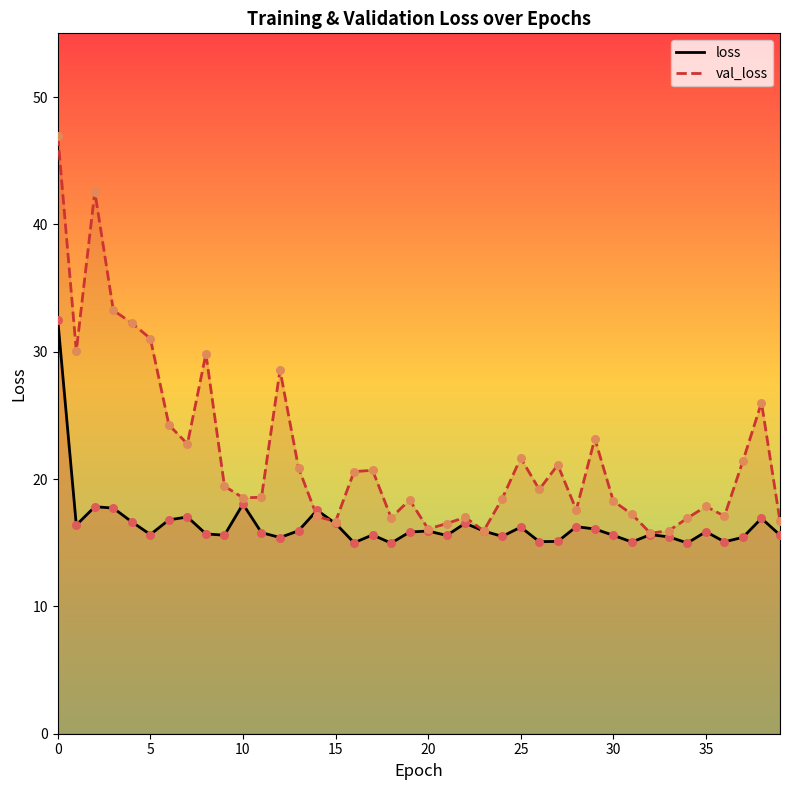

At how many categories does at least one series exceed 37?

2